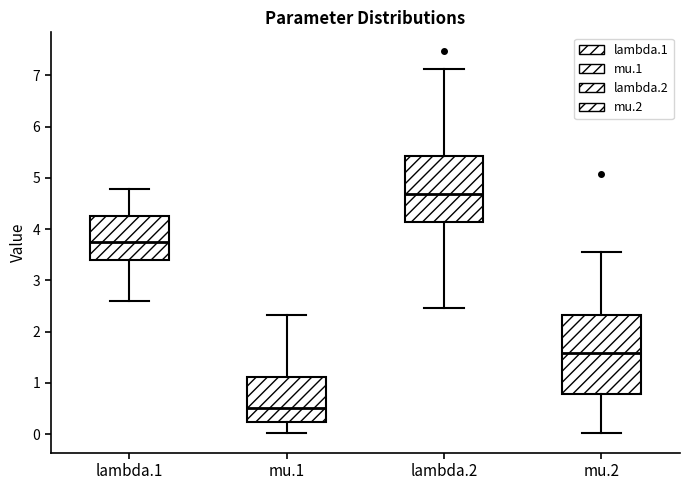

Which box's median line is the lowest?

mu.1